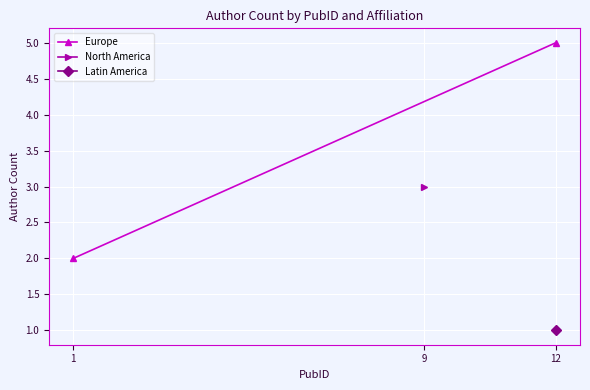

What is the difference between the maximum and minimum values?

3